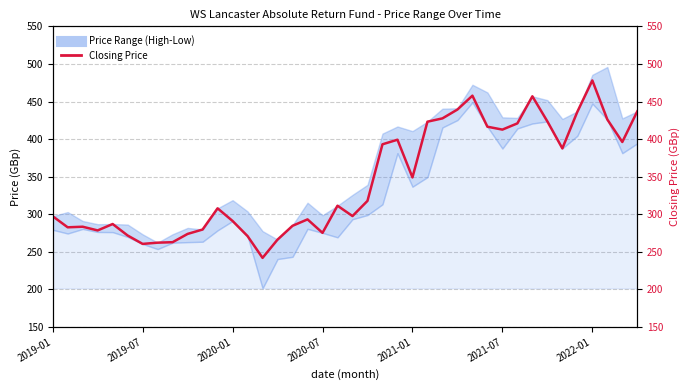

What is the difference between the maximum and minimum values?

236.0